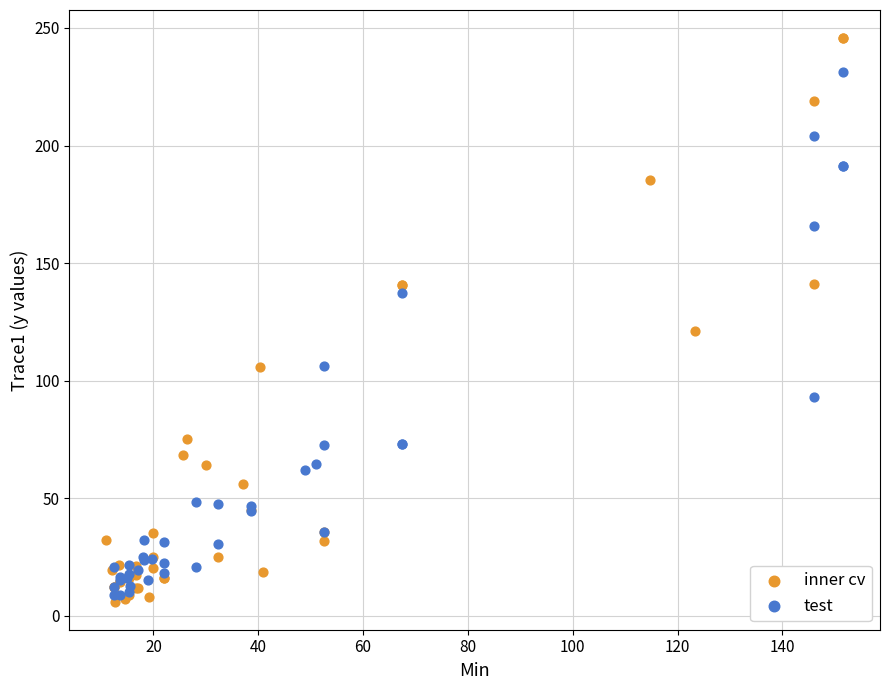

What are all the series names shown in the legend?

inner cv, test